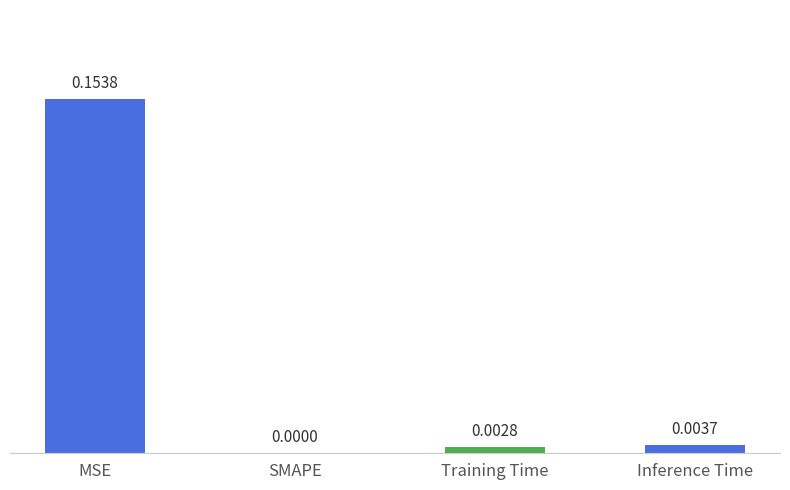

Which category has the highest value across all series?

MSE